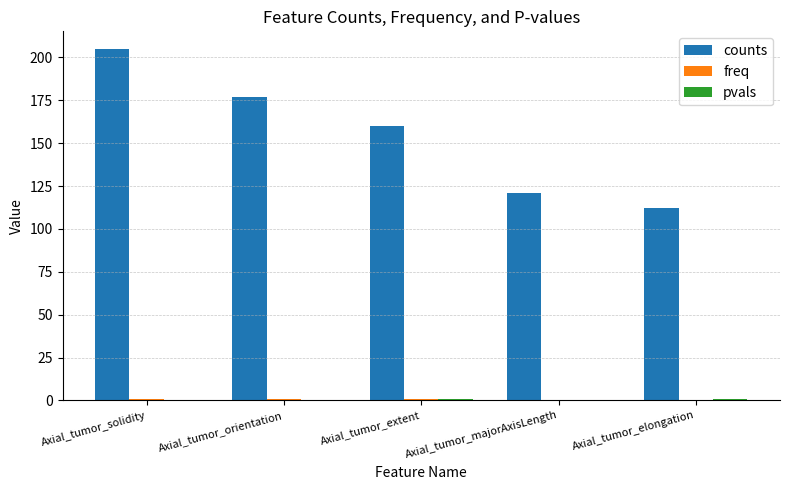

Is it true that counts equals 121.0 at Axial_tumor_majorAxisLength?

True